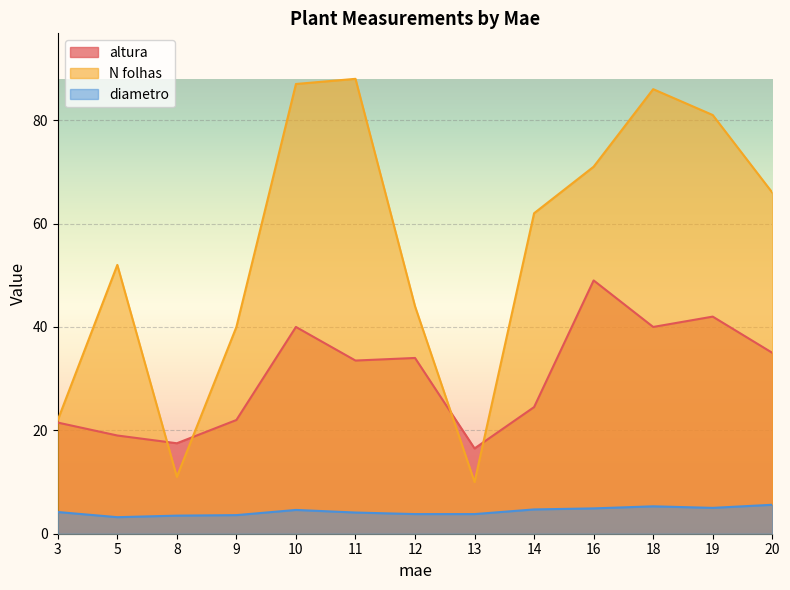

What is the difference between the maximum and minimum values in the diametro series?

2.4